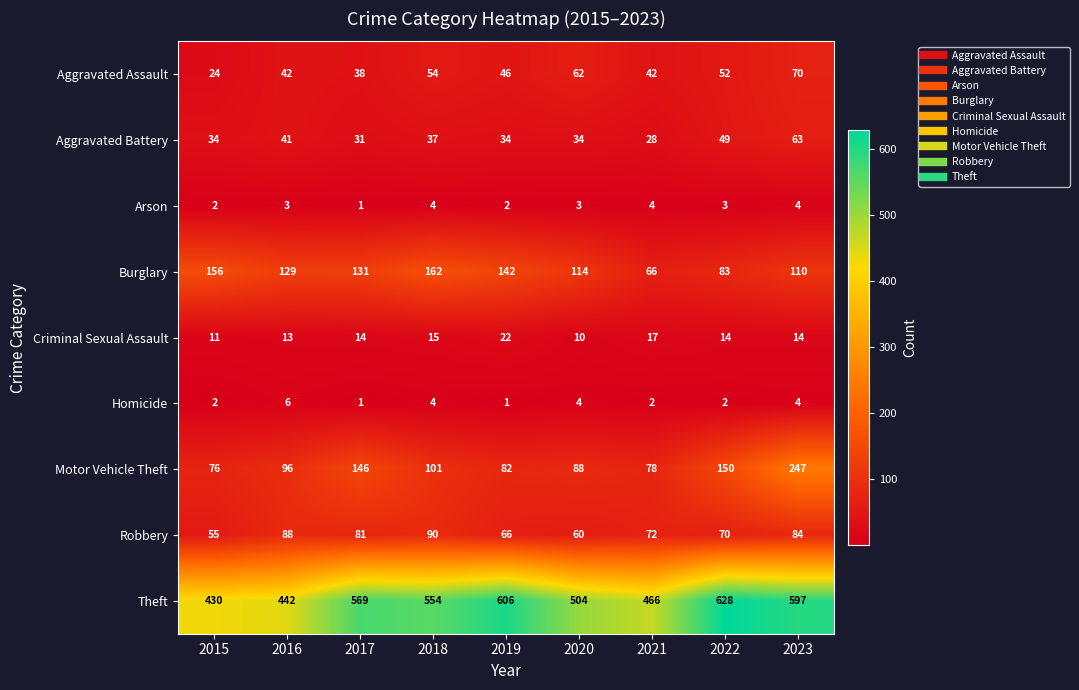

At which label does Theft first exceed 554?

2017